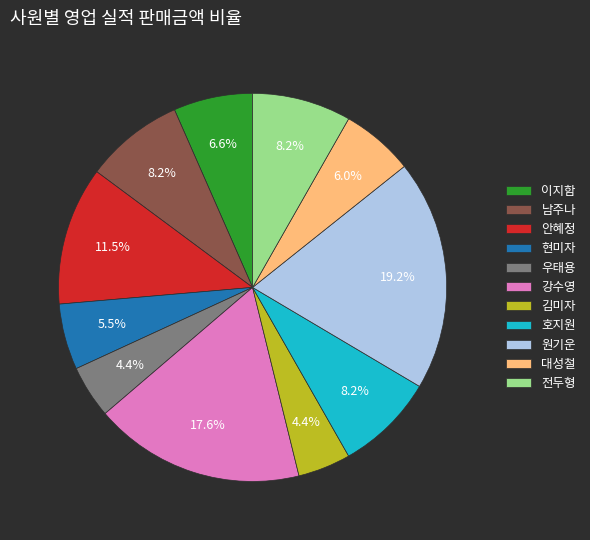

Is it true that 현미자 is 13% of the pie?

False